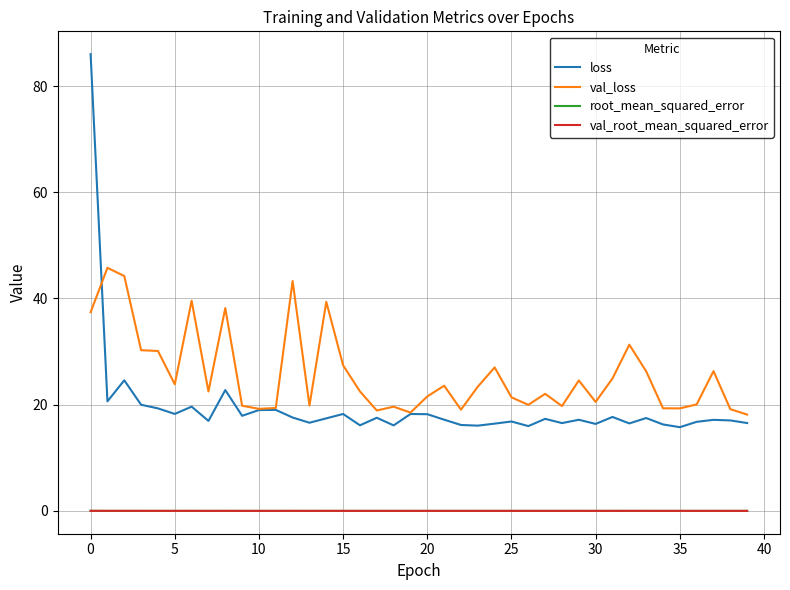

What is the maximum value shown in the chart?

86.0